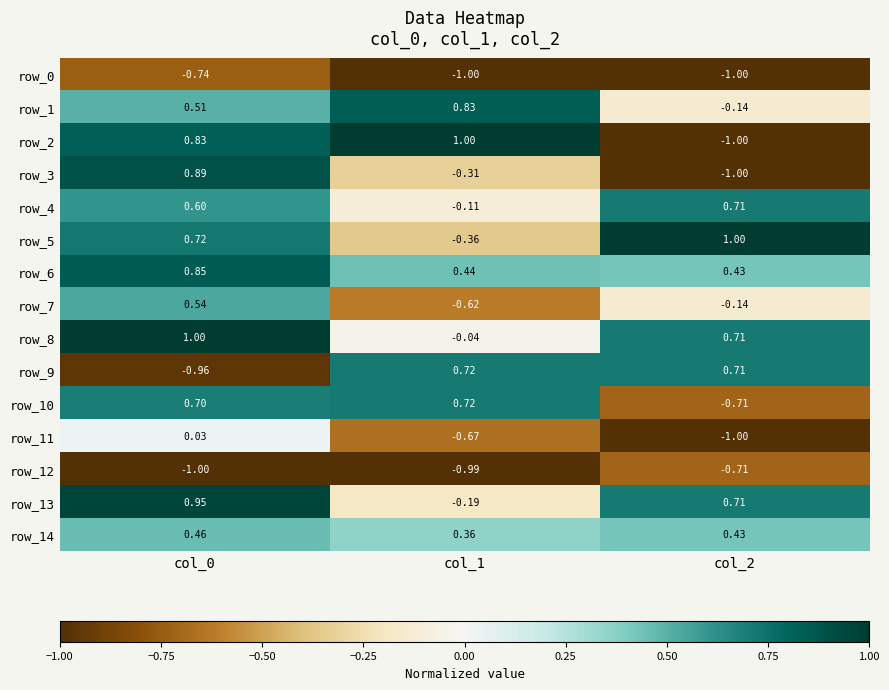

At which category is the sum across all series the highest?

col_0